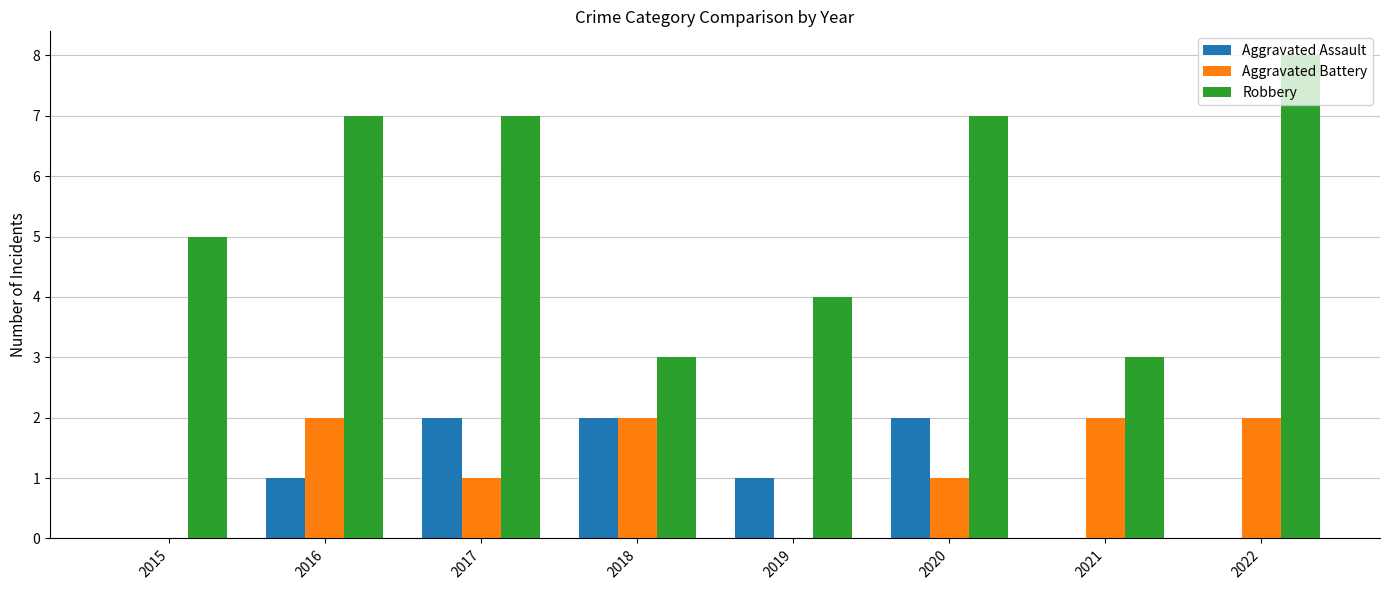

What is the total value across all series at 2015?

5